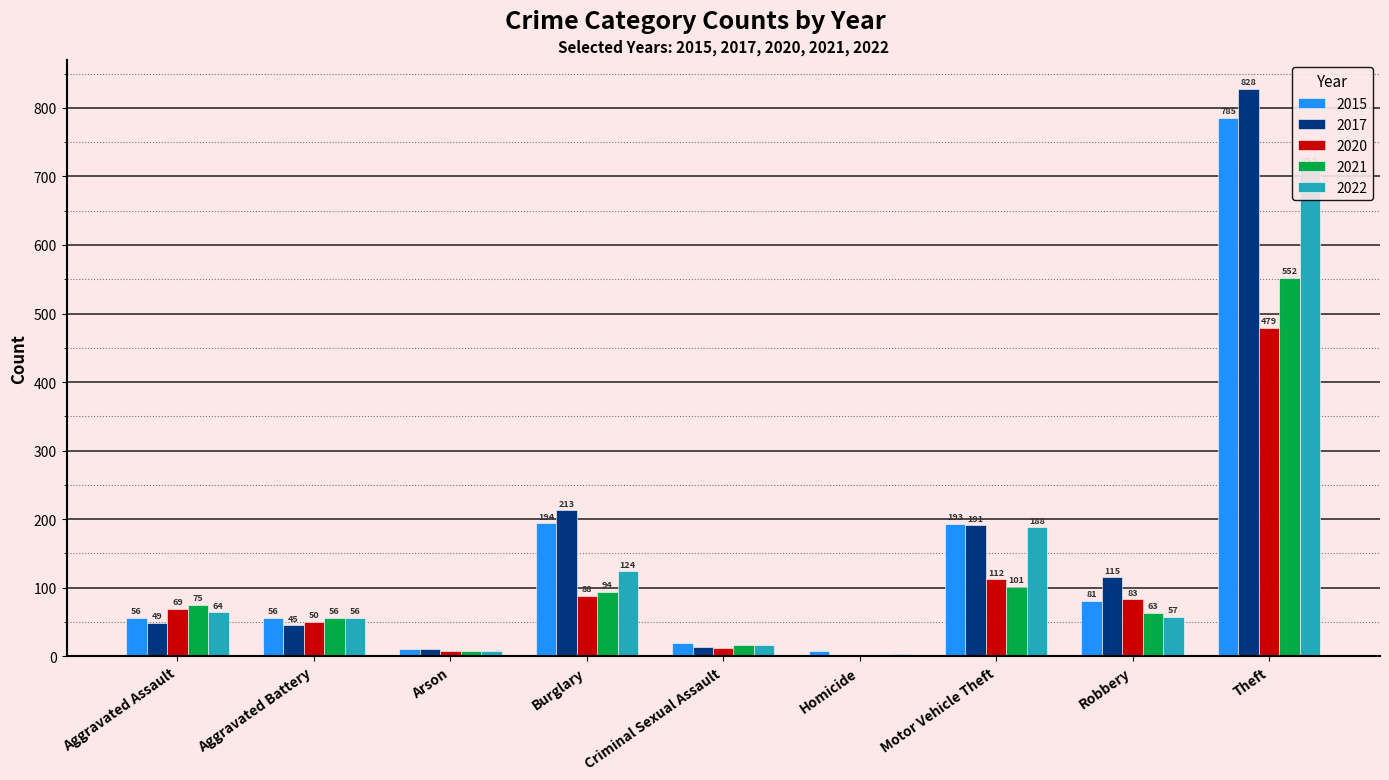

What is the sum of all 2015 values?

1401